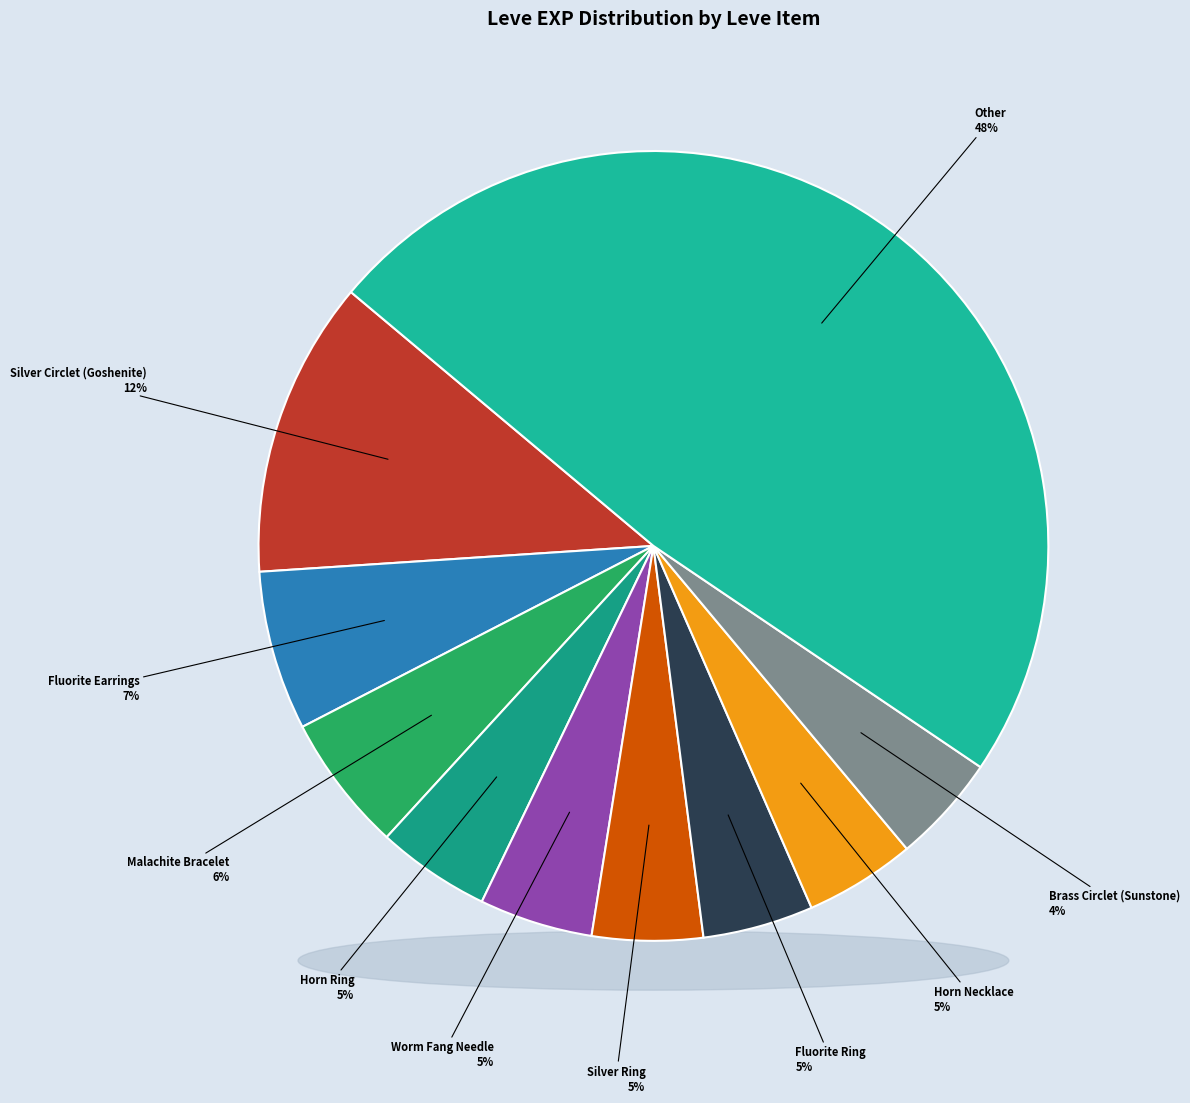

Is the sum of Copper Ear Cuffs and Coral Ring greater than half?

No